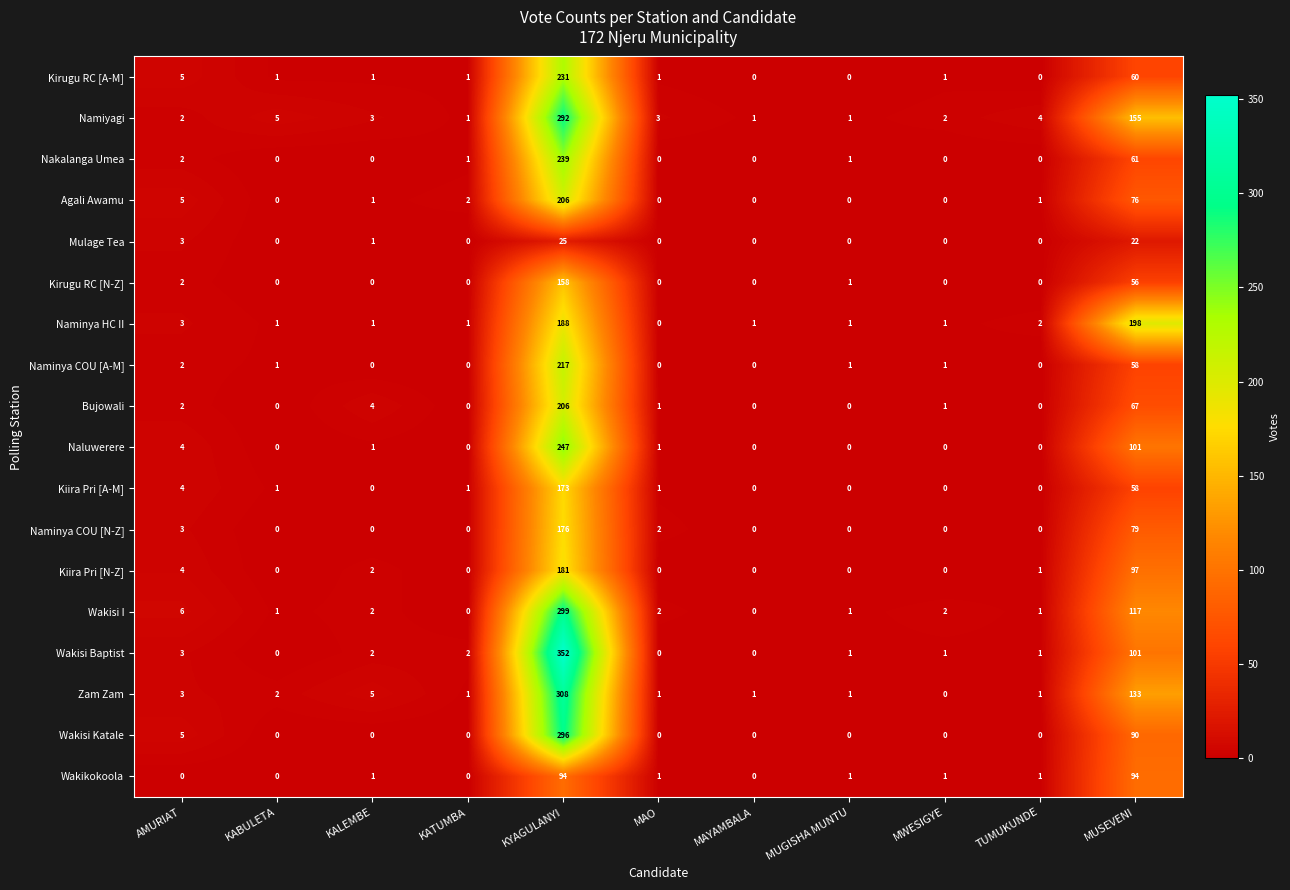

At which label is Kirugu RC [N-Z] closest to 79?

MUSEVENI